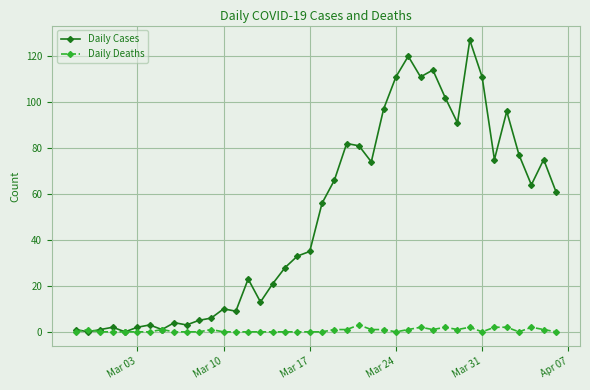

Rank the series by their average value, from highest to lowest.

Daily Cases, Daily Deaths